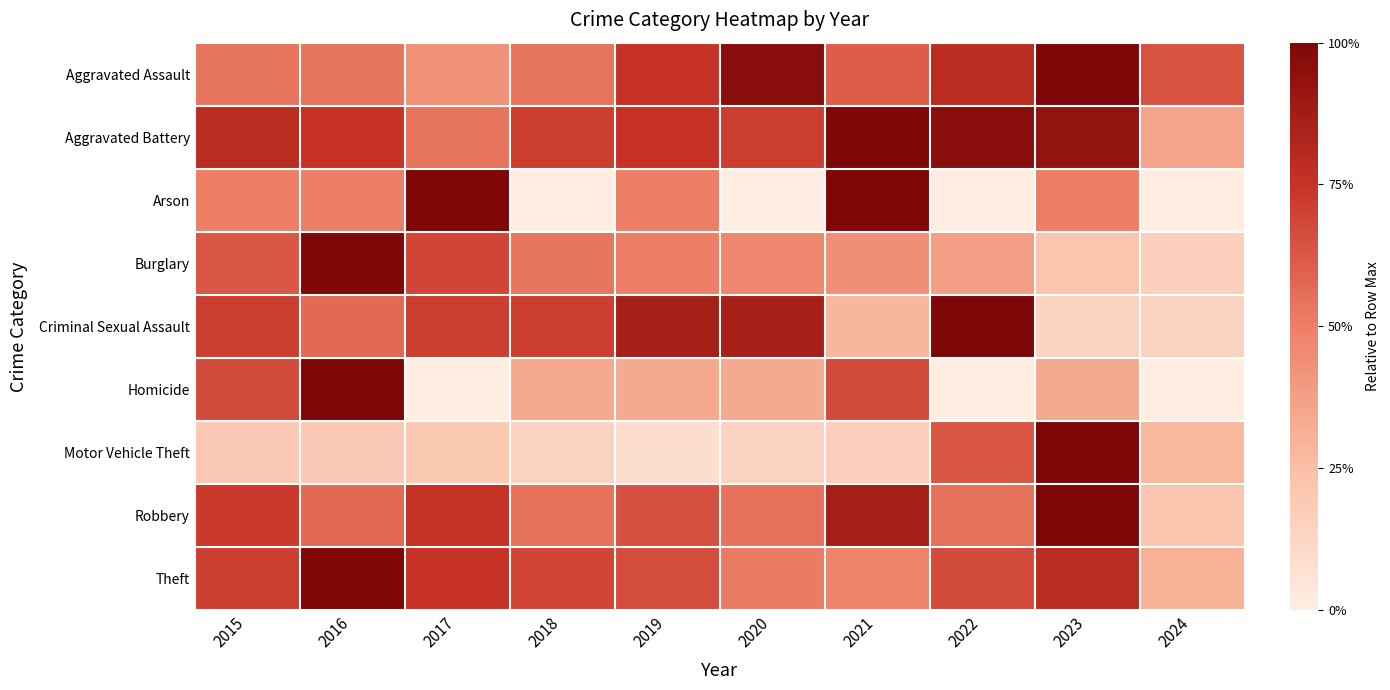

At how many categories does at least one series exceed 0?

10